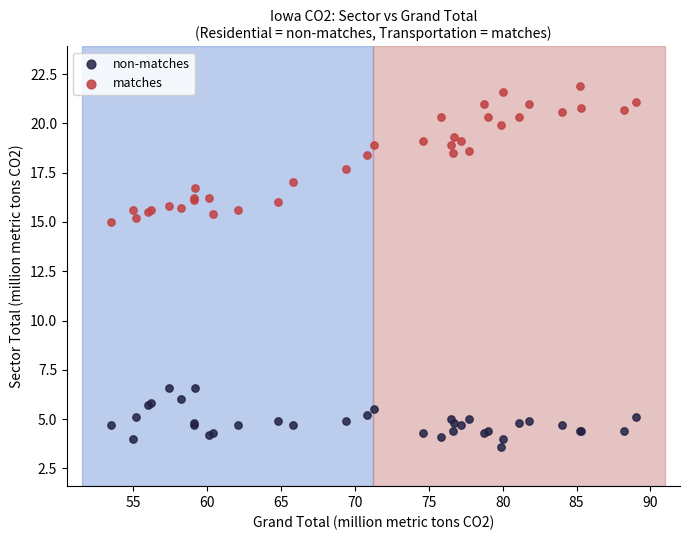

Which series has the widest spread of Y values?

matches